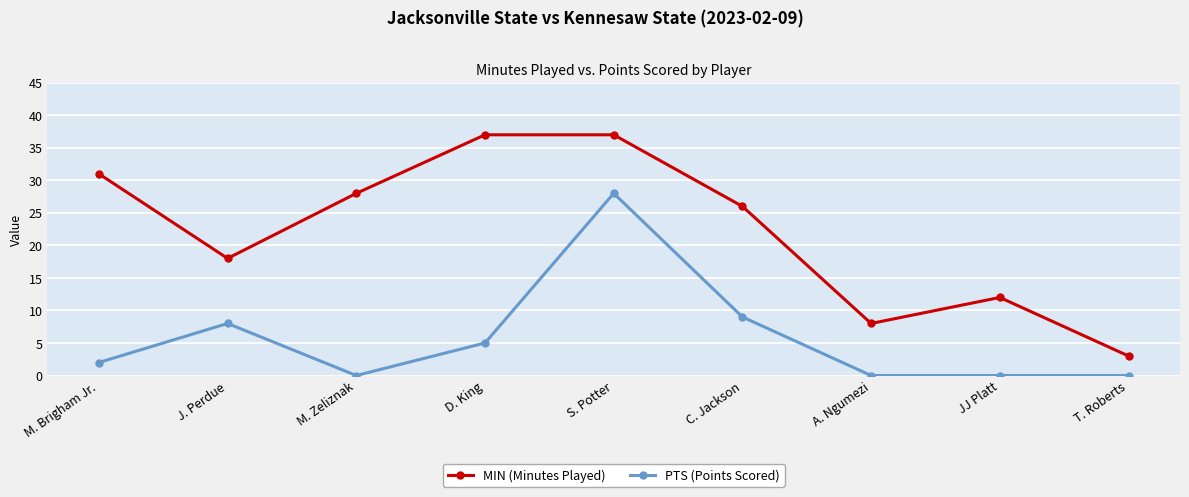

Reading left to right, extract all data points from this chart.

MIN (Minutes Played): M. Brigham Jr.=31	J. Perdue=18	M. Zeliznak=28	D. King=37	S. Potter=37	C. Jackson=26	A. Ngumezi=8	JJ Platt=12	T. Roberts=3
PTS (Points Scored): M. Brigham Jr.=2	J. Perdue=8	M. Zeliznak=0	D. King=5	S. Potter=28	C. Jackson=9	A. Ngumezi=0	JJ Platt=0	T. Roberts=0